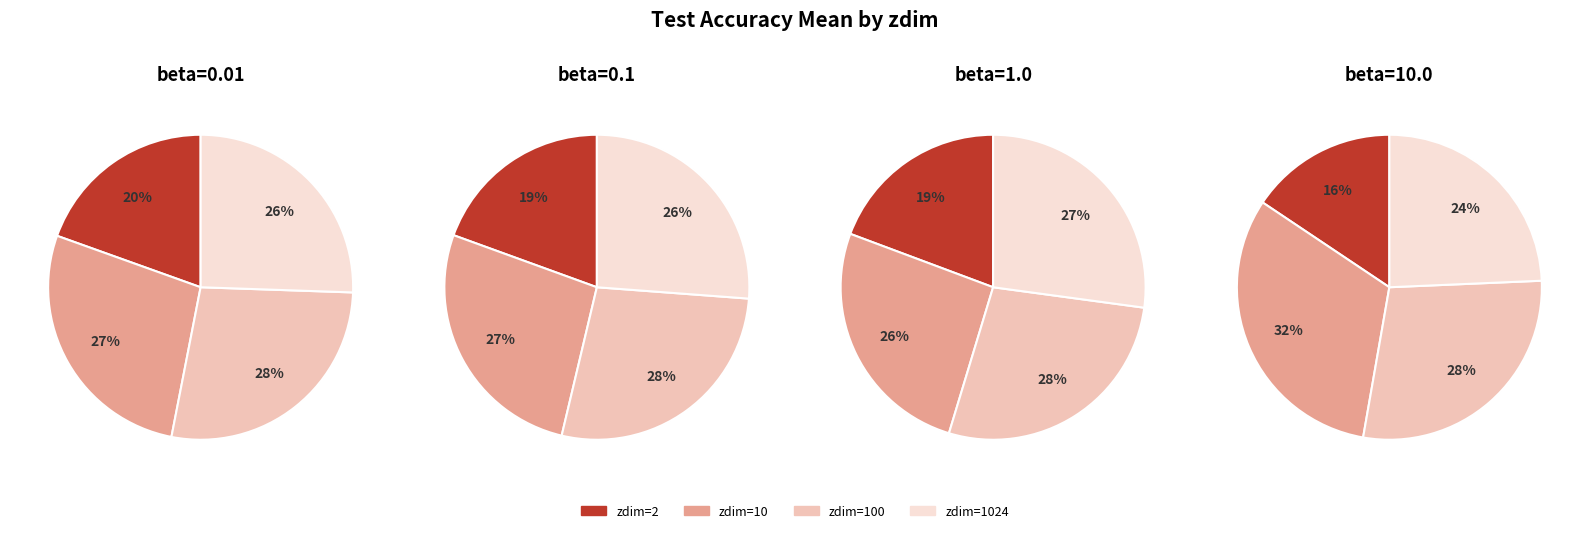

Which category has the biggest portion of the pie?

zdim=100